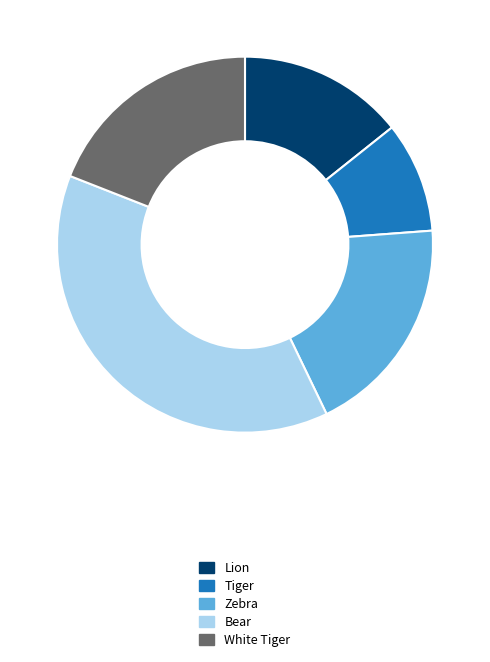

Count the number of slices in the pie.

5